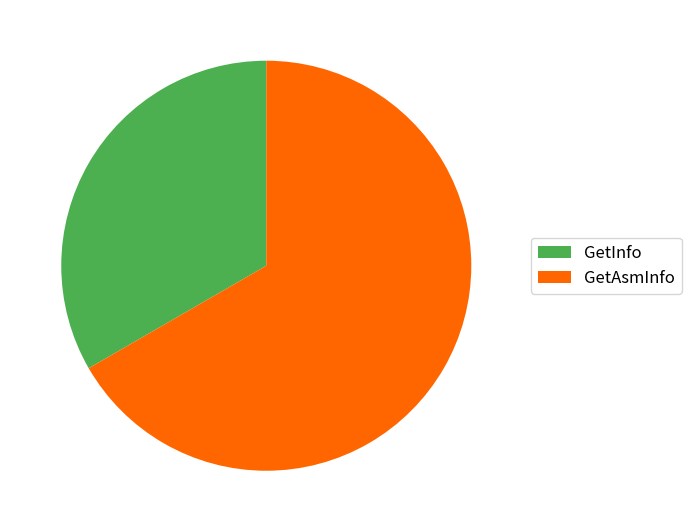

Rank the categories by value from highest to lowest.

GetAsmInfo, GetInfo